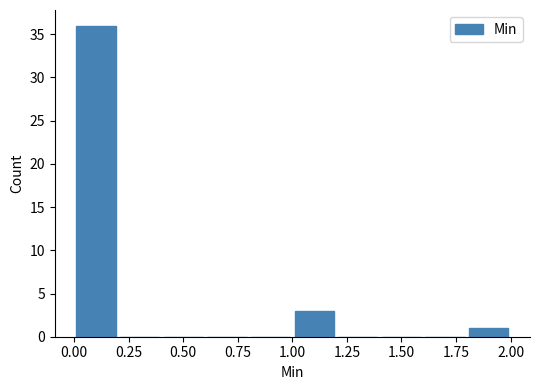

Over which range of the x-axis is the bar tallest?

0.0 to 0.2